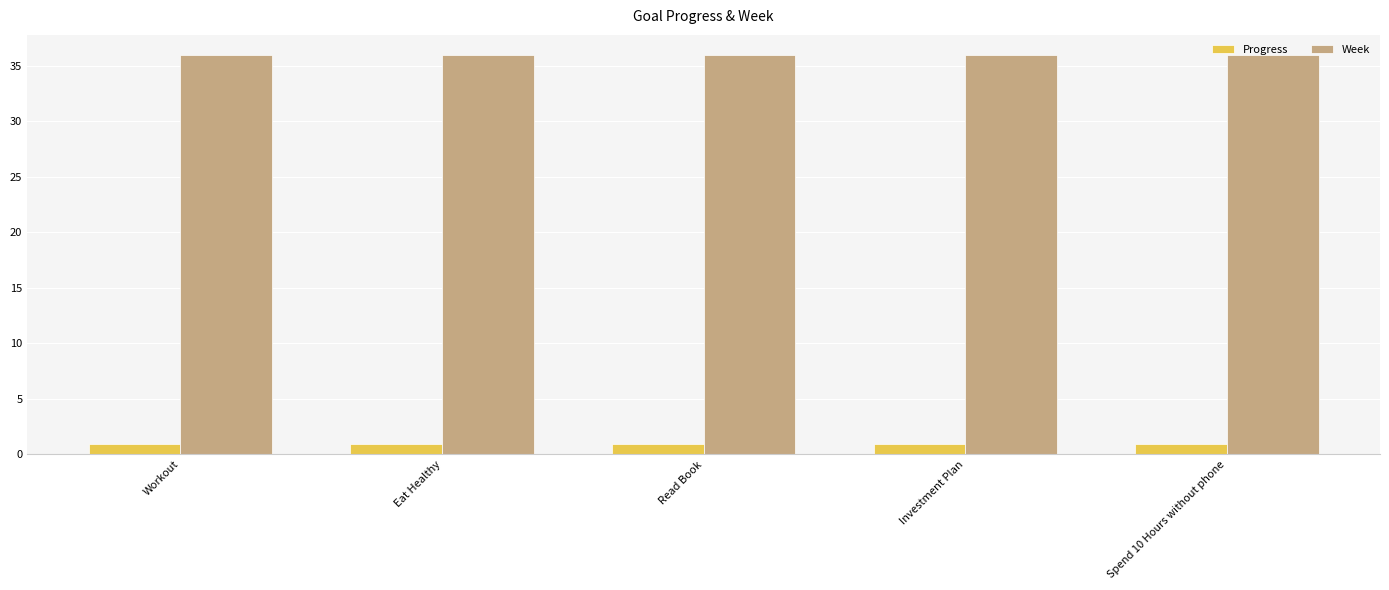

What is the spread (max minus min) of values at Eat Healthy?

35.0